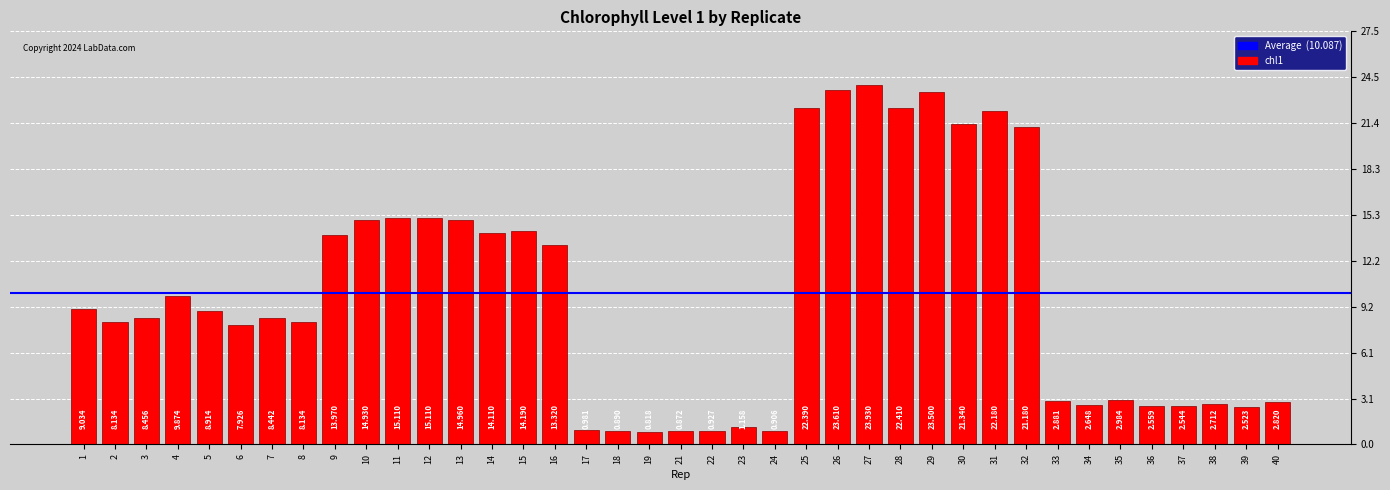

How many data points does each series have?

39